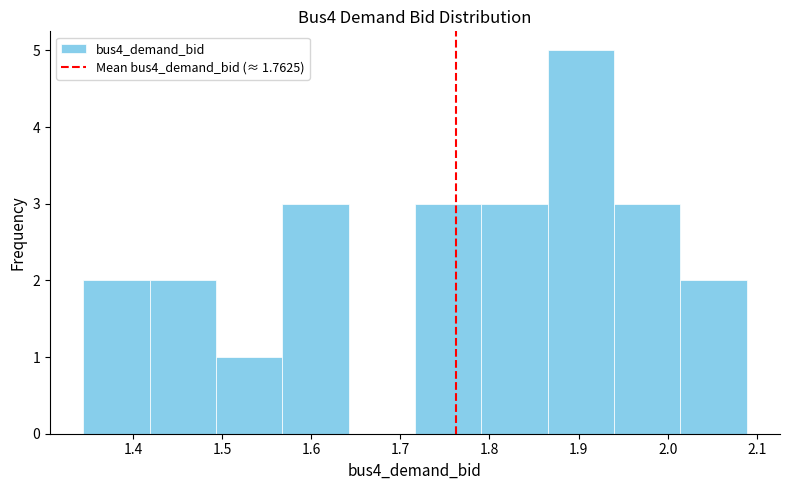

Reading left to right, list every bar in this chart as the range it spans on the x-axis followed by its height. Neither the bar edges nor the heights are printed on the chart, so give them approximately, as read against the axes.

1.34 to 1.42: 2
1.42 to 1.49: 2
1.49 to 1.57: 1
1.57 to 1.64: 3
1.64 to 1.72: 0
1.72 to 1.79: 3
1.79 to 1.87: 3
1.87 to 1.94: 5
1.94 to 2.01: 3
2.01 to 2.09: 2